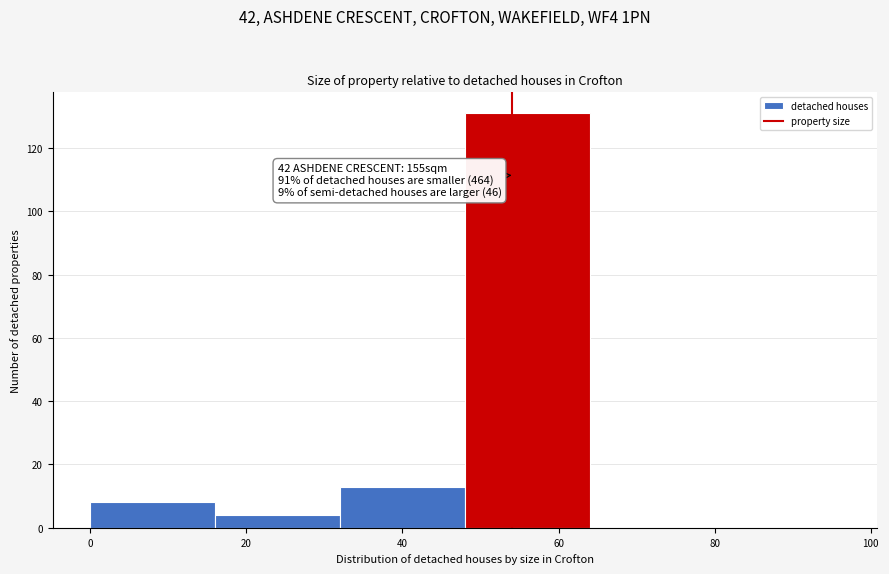

Over which range of the x-axis is the bar tallest?

48 to 64